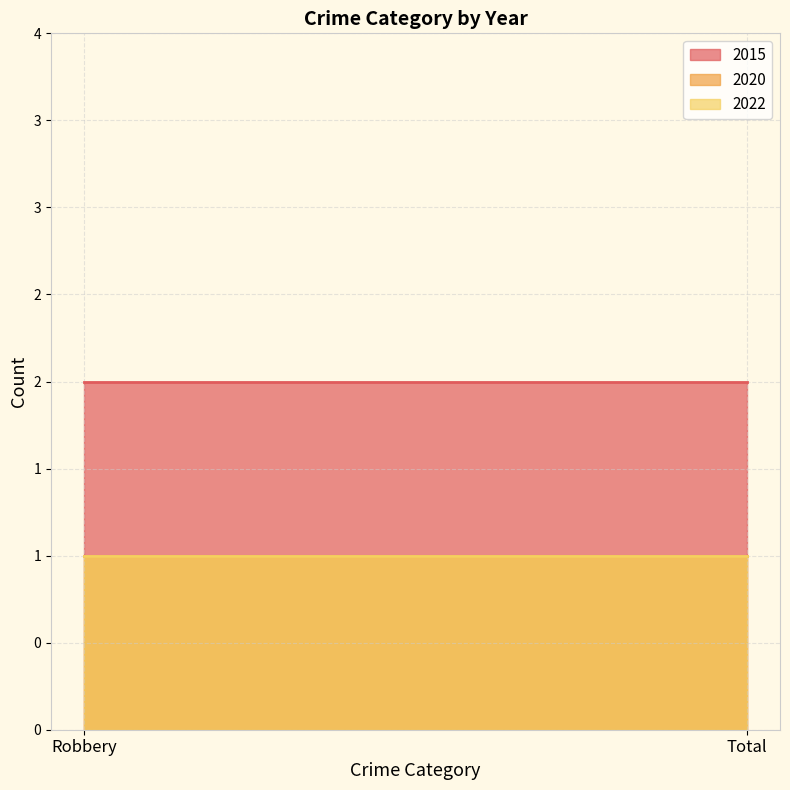

Does the chart have visible grid lines?

Yes